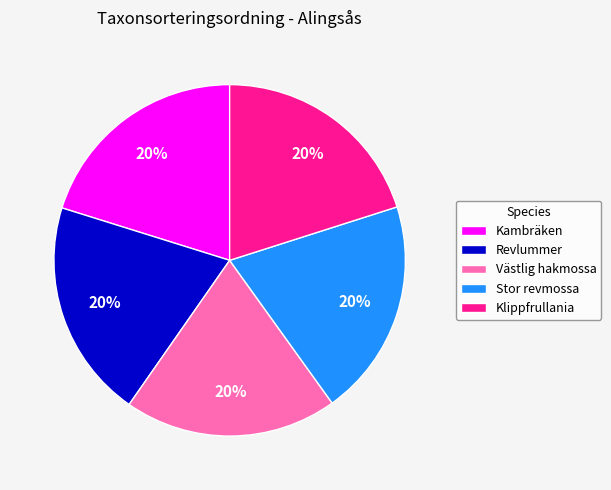

Approximately how many times larger is the value at Kambräken compared to Västlig hakmossa?

1.0